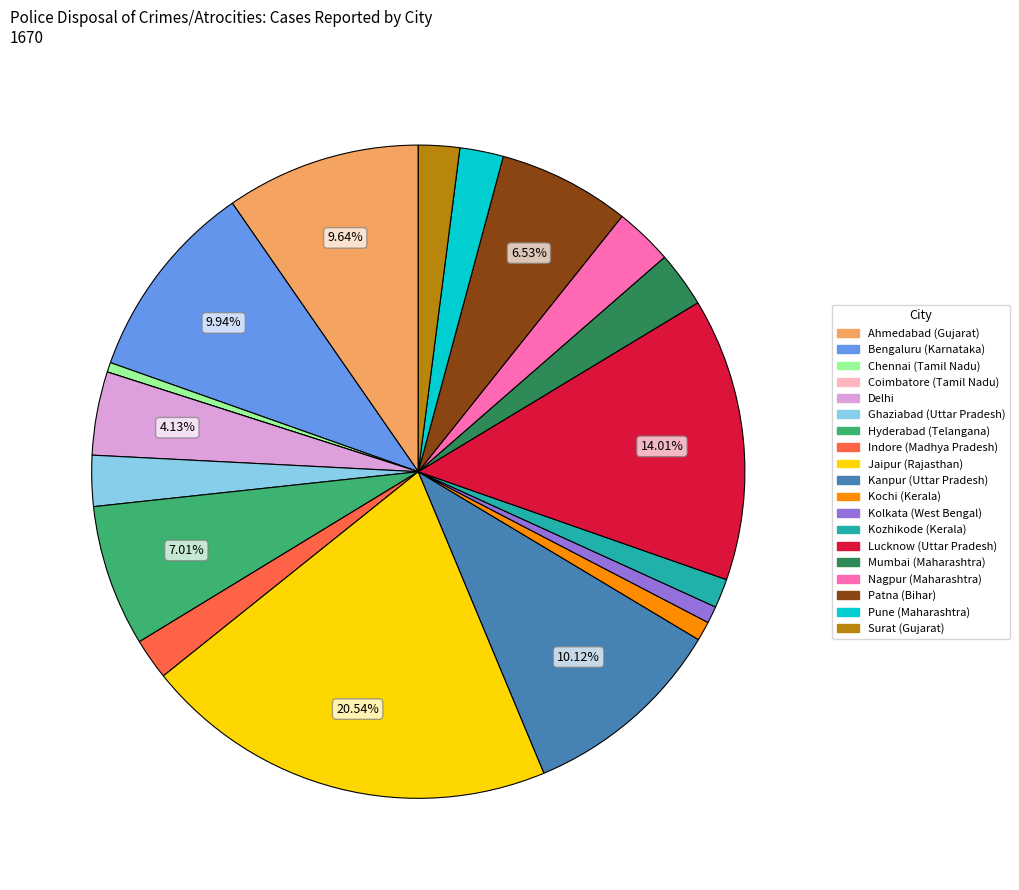

Is the sum of Pune (Maharashtra) and Jaipur (Rajasthan) greater than half?

No